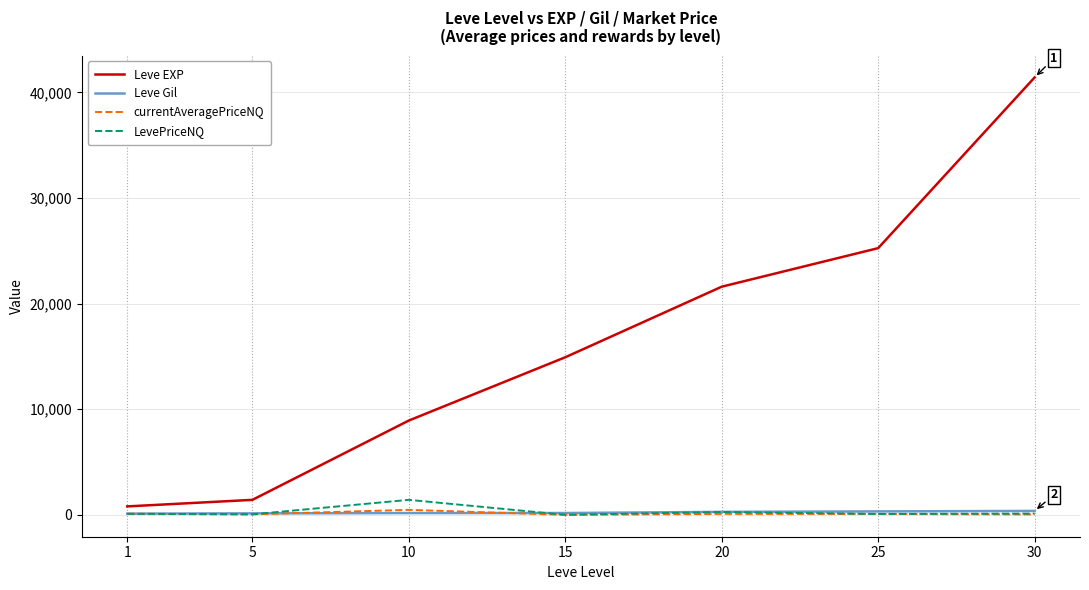

Does the chart display data point markers on the line(s)?

No